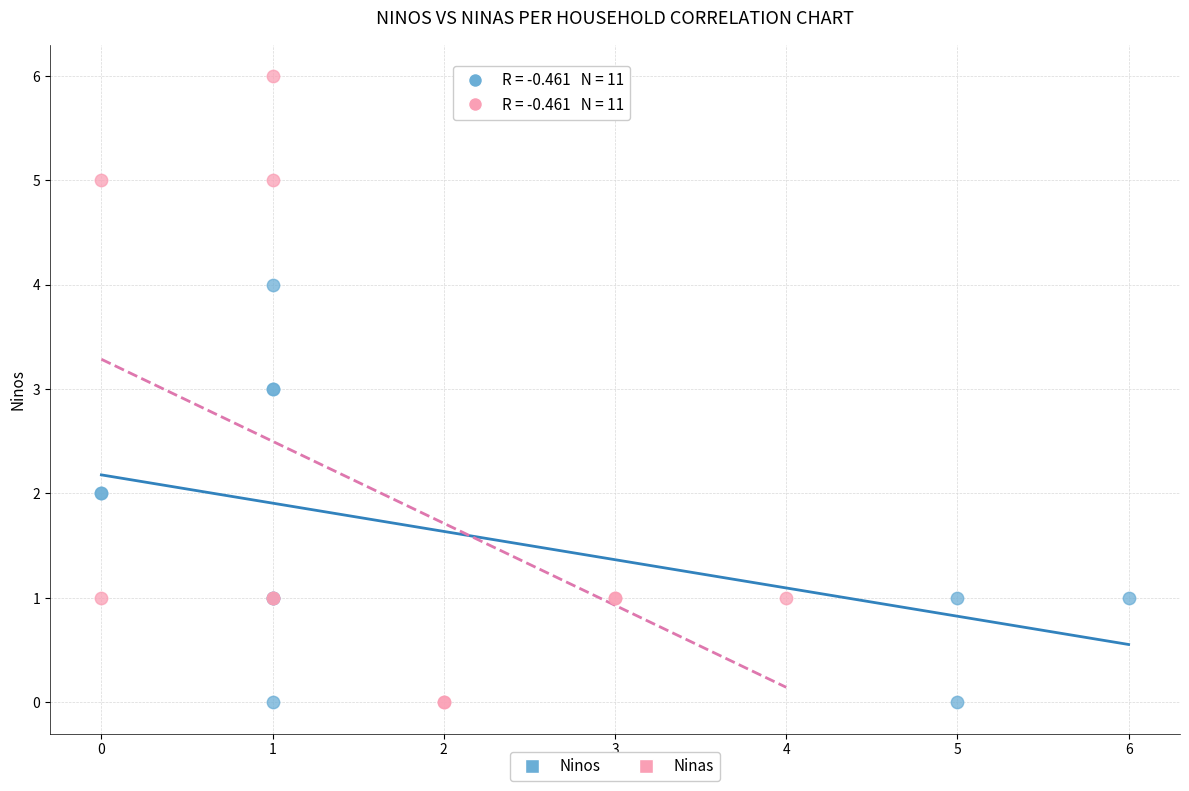

Which series has the widest spread of Y values?

Ninas